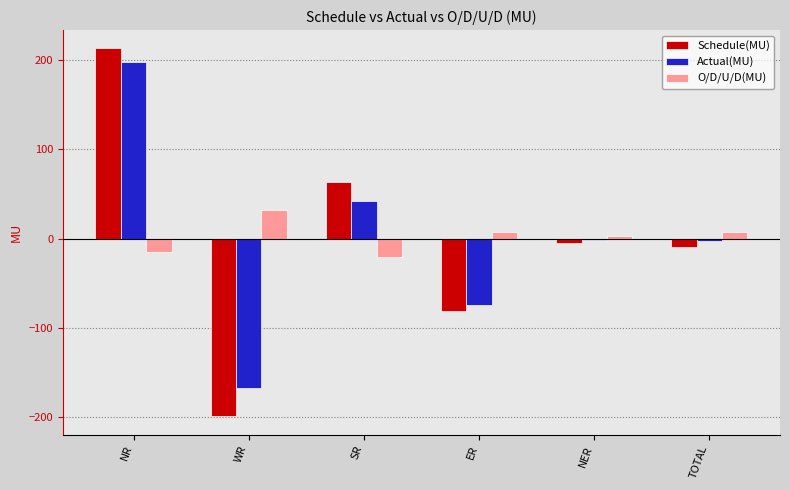

Rank the series by their maximum value, from highest to lowest.

Schedule(MU), Actual(MU), O/D/U/D(MU)